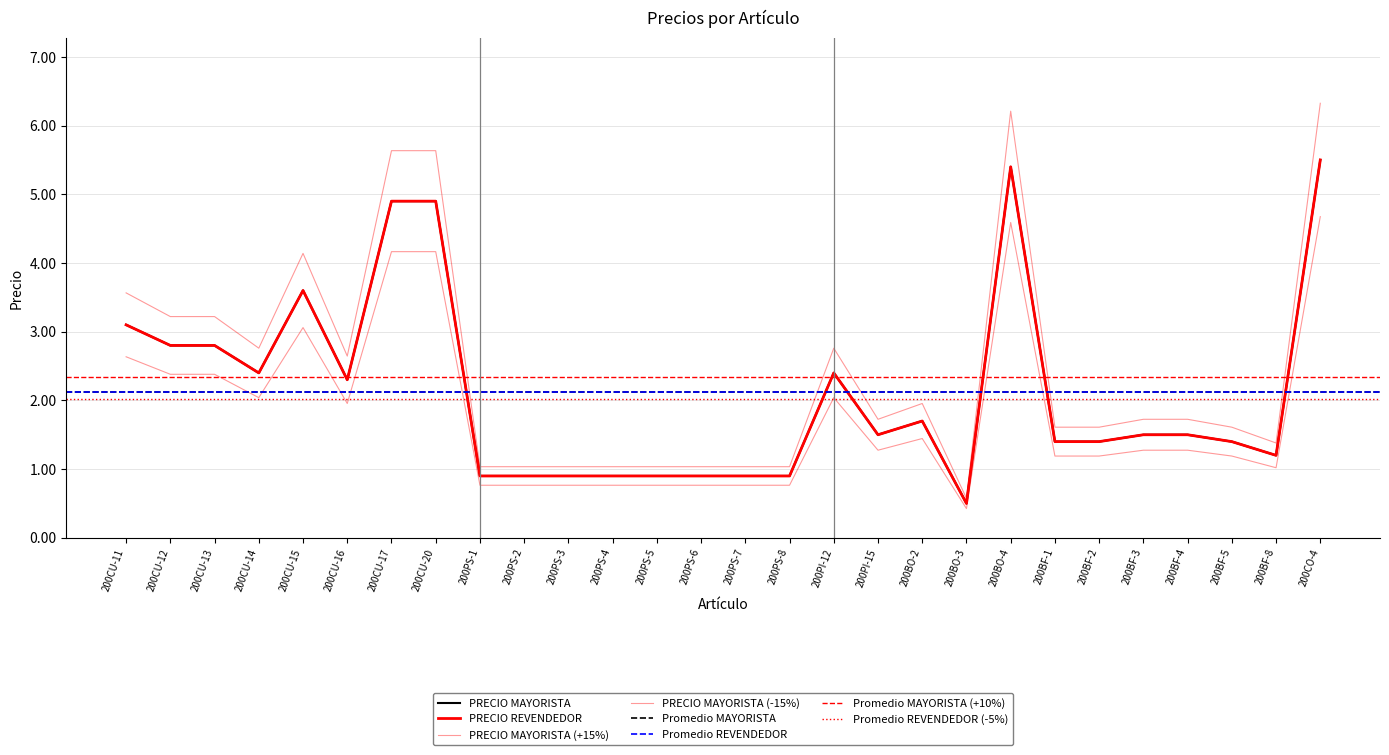

Reading right to left, list all the values displayed in this chart.

PRECIO MAYORISTA: 200CO-4=5.5	200BF-8=1.2	200BF-5=1.4	200BF-4=1.5	200BF-3=1.5	200BF-2=1.4	200BF-1=1.4	200BO-4=5.4	200BO-3=0.5	200BO-2=1.7	200PI-15=1.5	200PI-12=2.4	200PS-8=0.9	200PS-7=0.9	200PS-6=0.9	200PS-5=0.9	200PS-4=0.9	200PS-3=0.9	200PS-2=0.9	200PS-1=0.9	200CU-20=4.9	200CU-17=4.9	200CU-16=2.3	200CU-15=3.6	200CU-14=2.4	200CU-13=2.8	200CU-12=2.8	200CU-11=3.1
PRECIO REVENDEDOR: 200CO-4=5.5	200BF-8=1.2	200BF-5=1.4	200BF-4=1.5	200BF-3=1.5	200BF-2=1.4	200BF-1=1.4	200BO-4=5.4	200BO-3=0.5	200BO-2=1.7	200PI-15=1.5	200PI-12=2.4	200PS-8=0.9	200PS-7=0.9	200PS-6=0.9	200PS-5=0.9	200PS-4=0.9	200PS-3=0.9	200PS-2=0.9	200PS-1=0.9	200CU-20=4.9	200CU-17=4.9	200CU-16=2.3	200CU-15=3.6	200CU-14=2.4	200CU-13=2.8	200CU-12=2.8	200CU-11=3.1